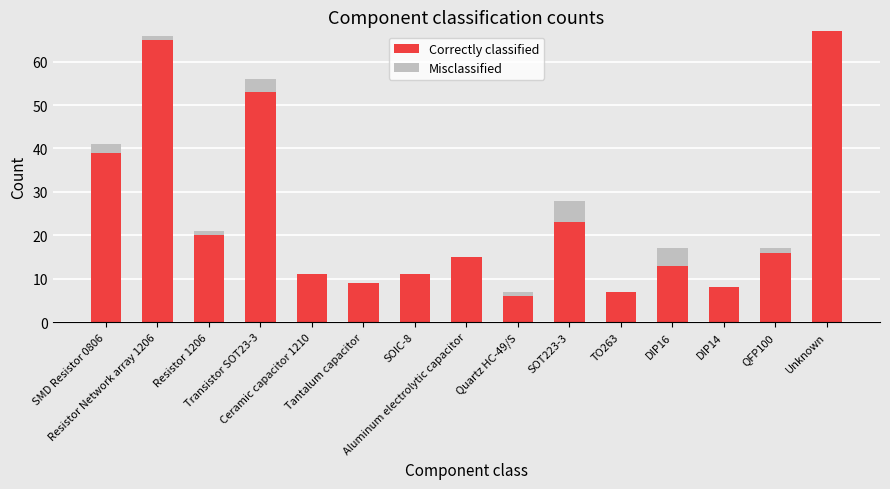

What is the sum of all Correctly classified values?

363